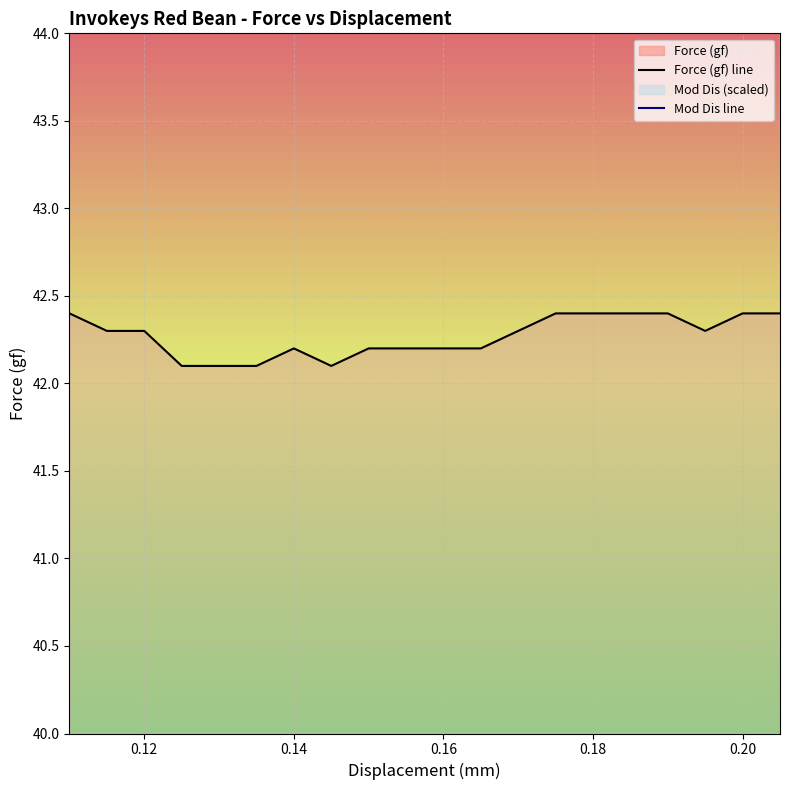

List the series in order of their overall mean, highest first.

Mod Dis line, Force (gf) line